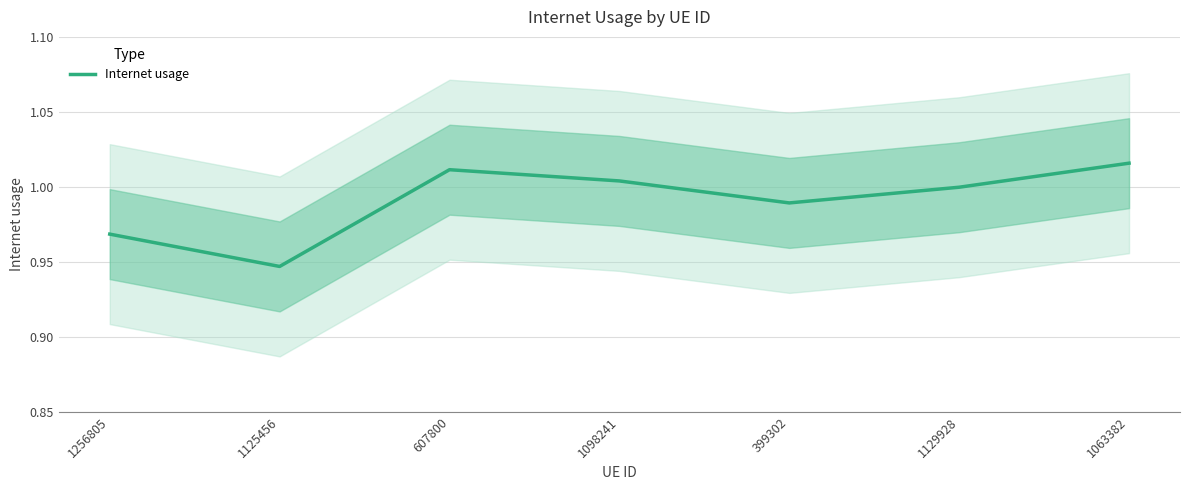

What is the approximate value at 1256805?

1.0